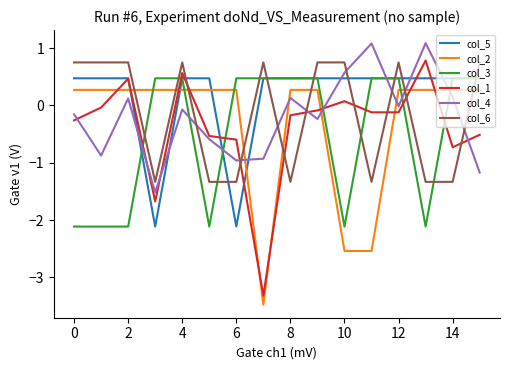

How many negative values does the col_6 series have?

7